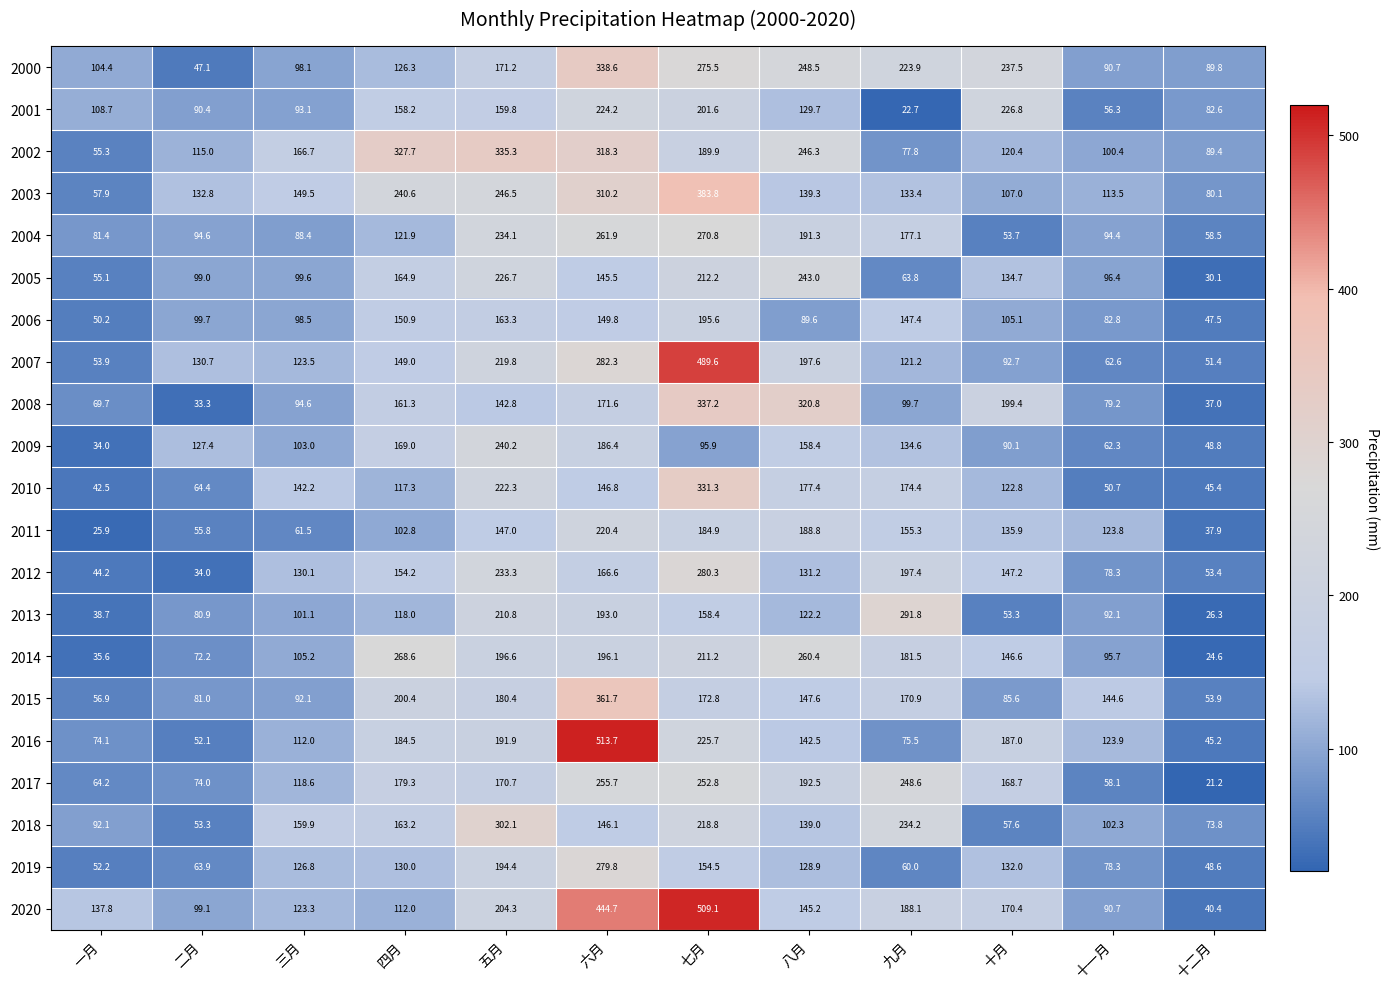

At which label is 2018 closest to 177?

四月